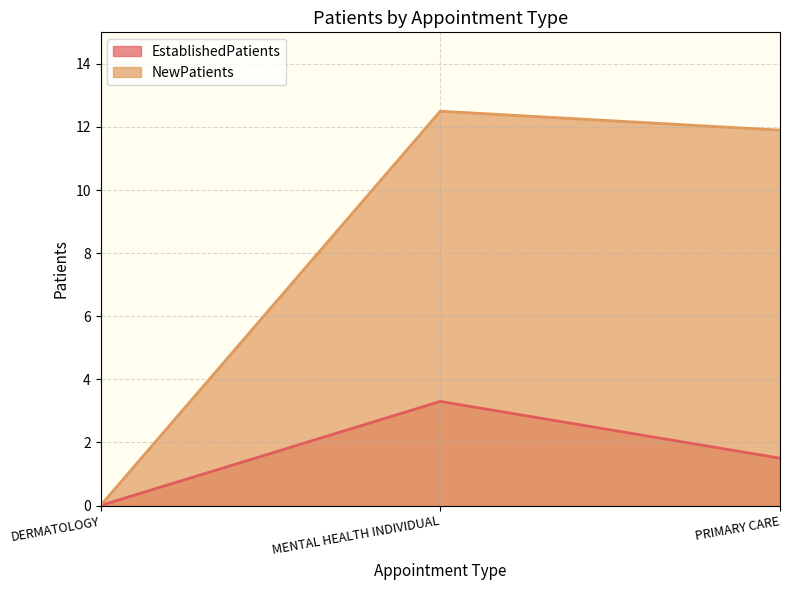

Reading right to left, transcribe all the data shown in this chart.

EstablishedPatients: PRIMARY CARE=1.5	MENTAL HEALTH INDIVIDUAL=3.3	DERMATOLOGY=0.0
NewPatients: PRIMARY CARE=11.9	MENTAL HEALTH INDIVIDUAL=12.5	DERMATOLOGY=0.0